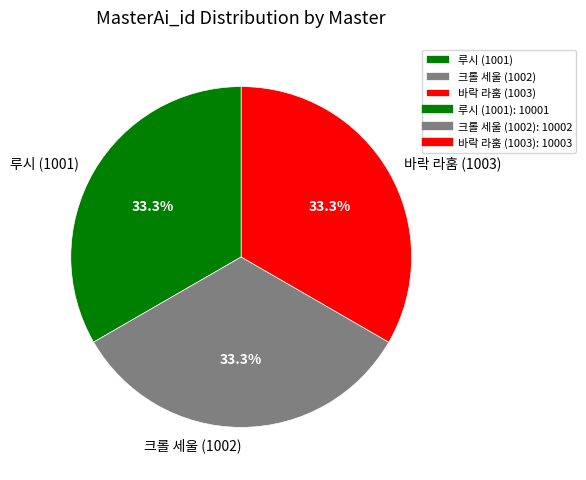

What is the total percentage of 크롤 세울 (1002) and 루시 (1001)?

66.7%